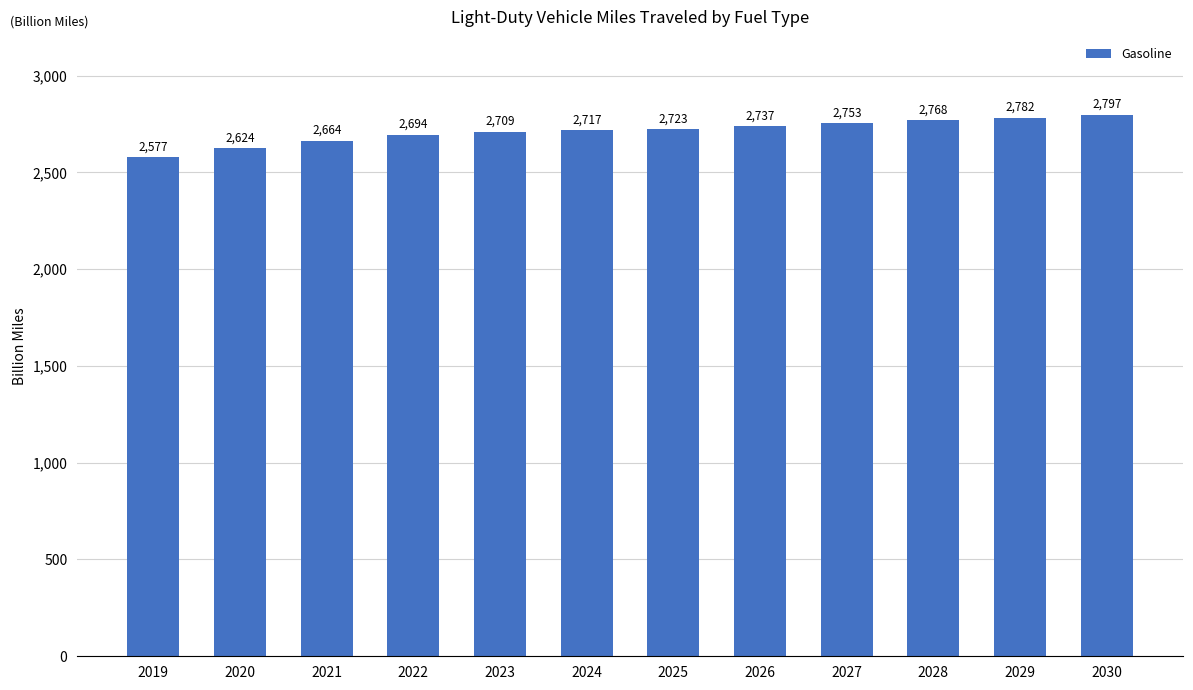

Rank the categories by value from lowest to highest.

2019, 2020, 2021, 2022, 2023, 2024, 2025, 2026, 2027, 2028, 2029, 2030